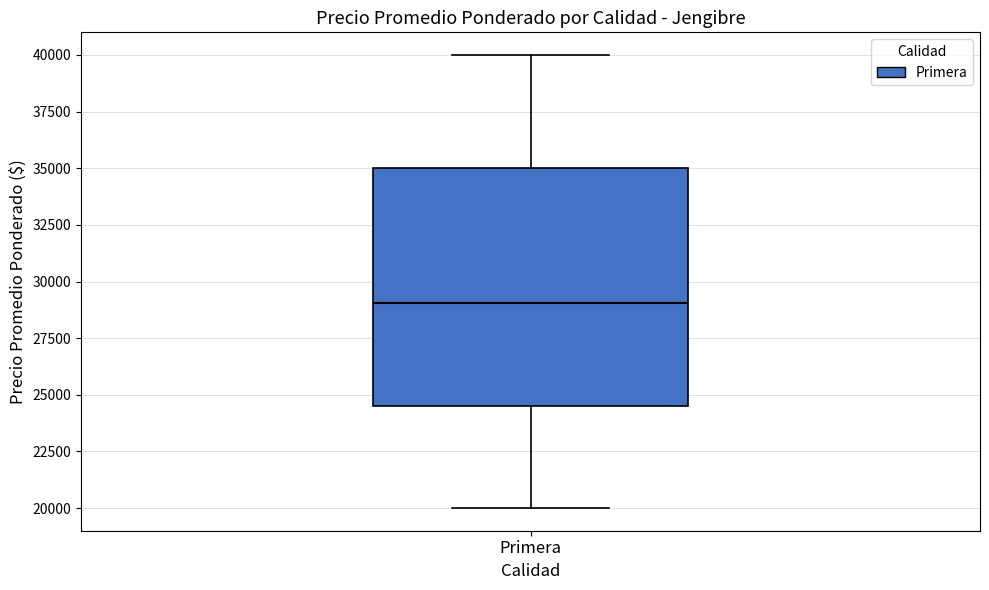

Where is the upper edge of the box for Primera on the y-axis? The values are not printed on the chart, so give them approximately, as read against the axis.

35000